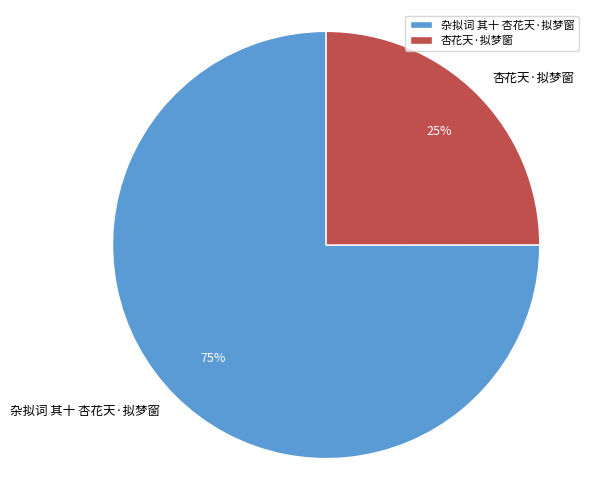

Which category has the biggest portion of the pie?

杂拟词 其十 杏花天·拟梦窗